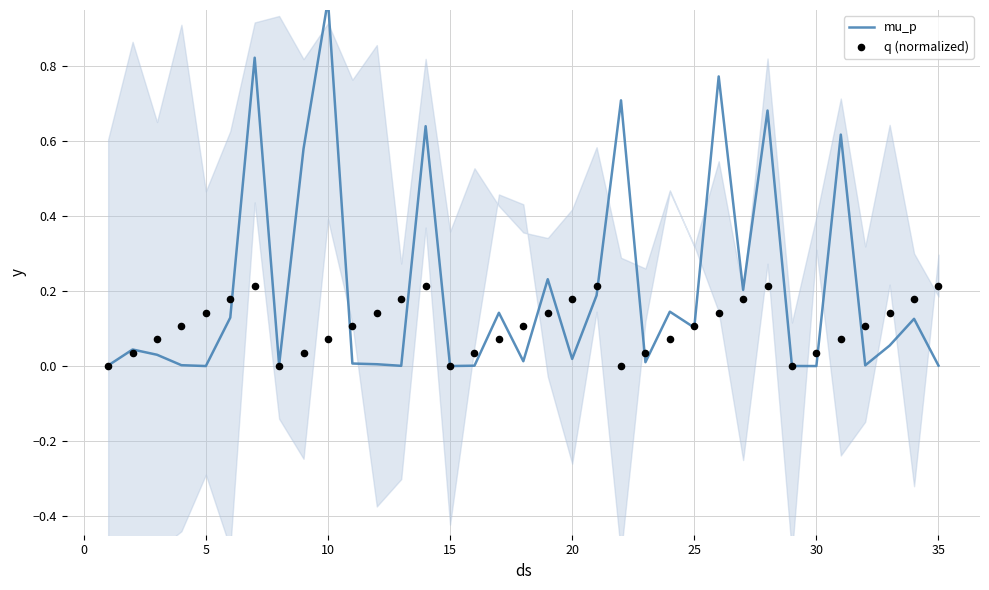

At how many categories does at least one series exceed 0?

35